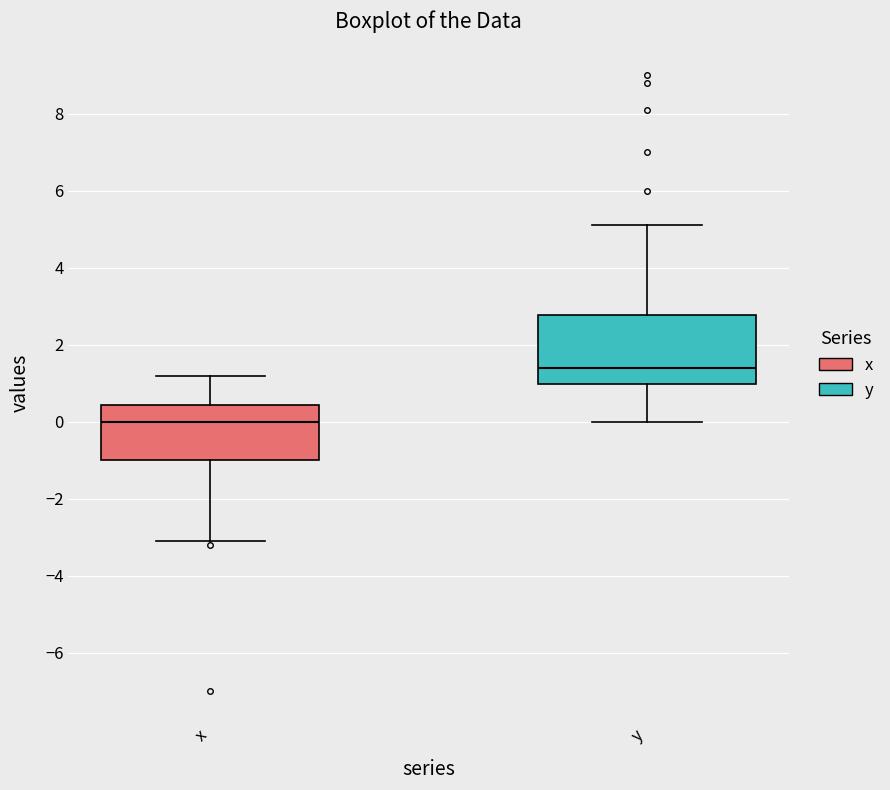

Reading left to right, transcribe this box plot: for each box, give where its median line is, the range the box spans, and where its two whiskers end, as read against the y-axis. The values are not printed on the chart, so give them approximately, as read against the axis.

x: median 0.0, box -1.0 to 0.4, whiskers -3.0 to 1.2
y: median 1.4, box 1.0 to 2.8, whiskers 0.0 to 5.2